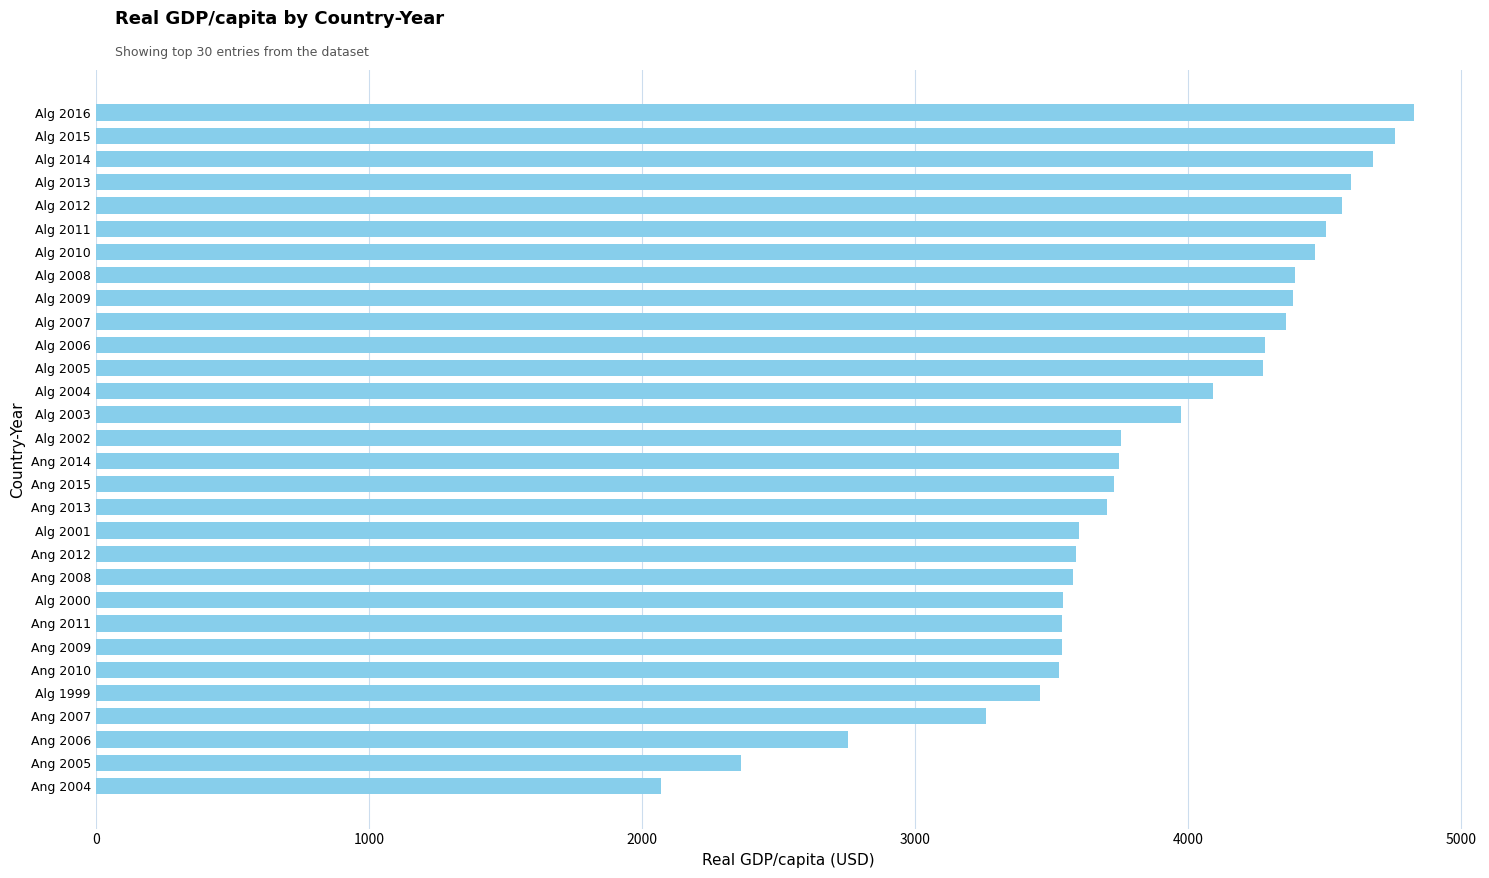

What is the minimum value shown in the chart?

2071.9